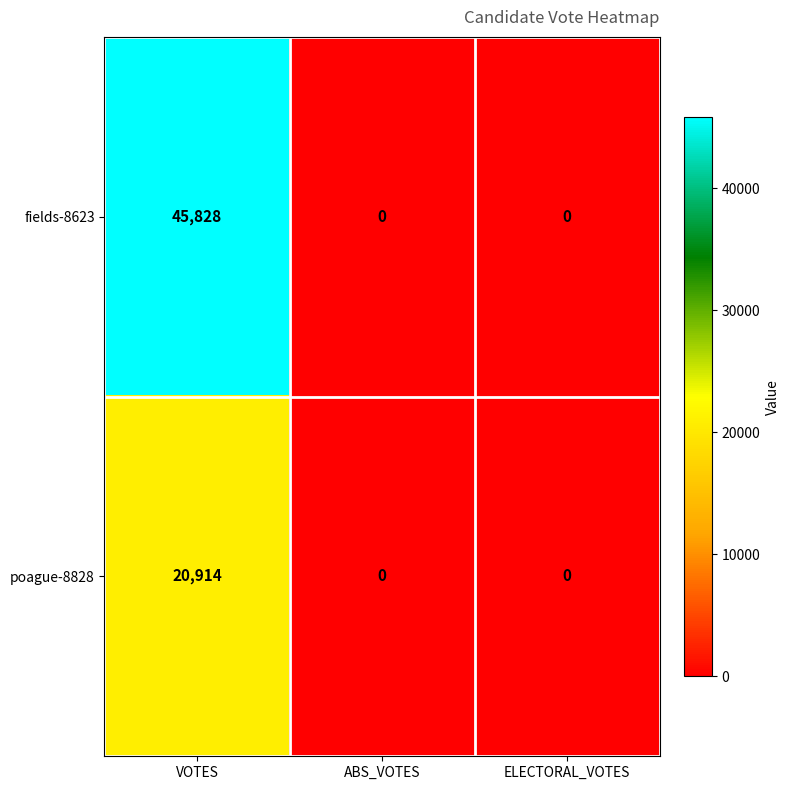

Which series has the largest range (max minus min)?

fields-8623